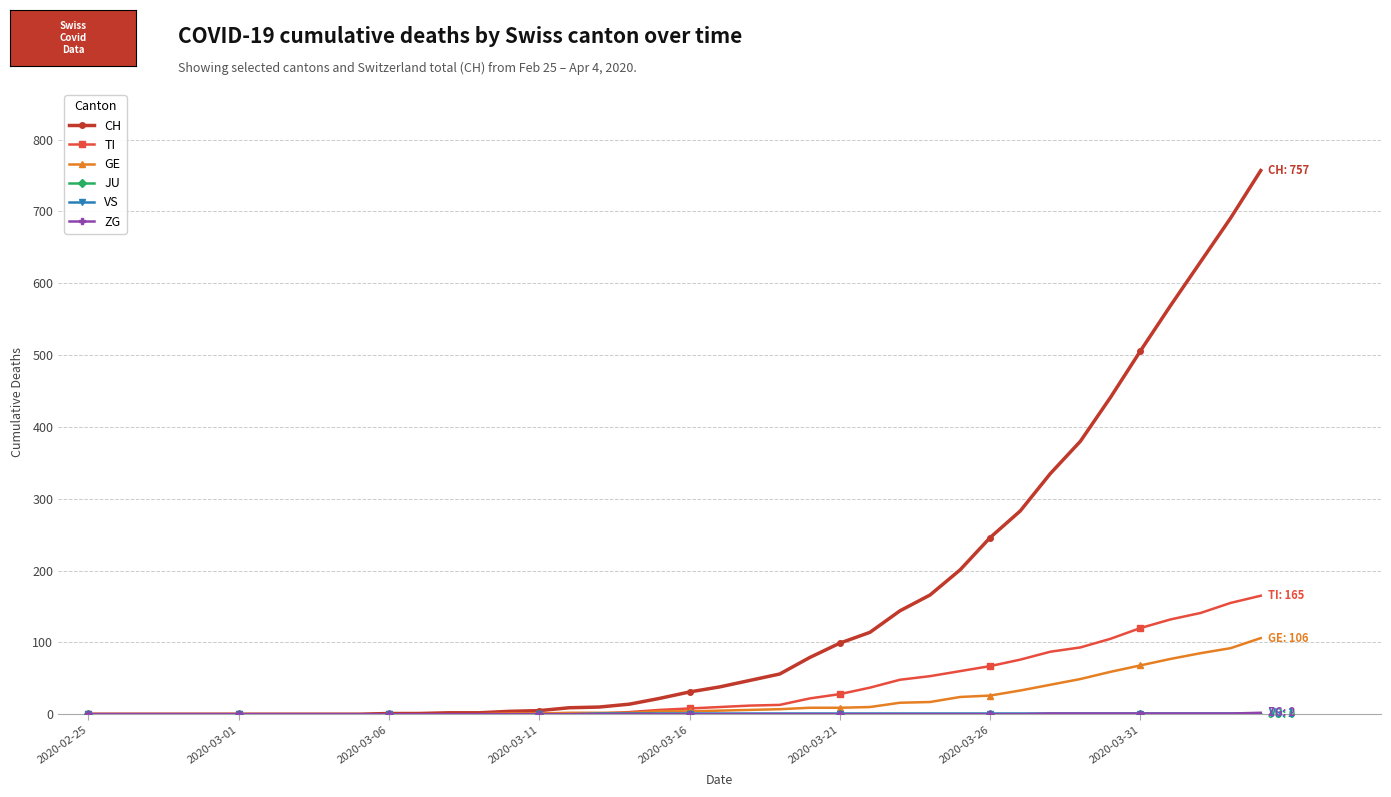

Which series has the largest total across all categories?

CH